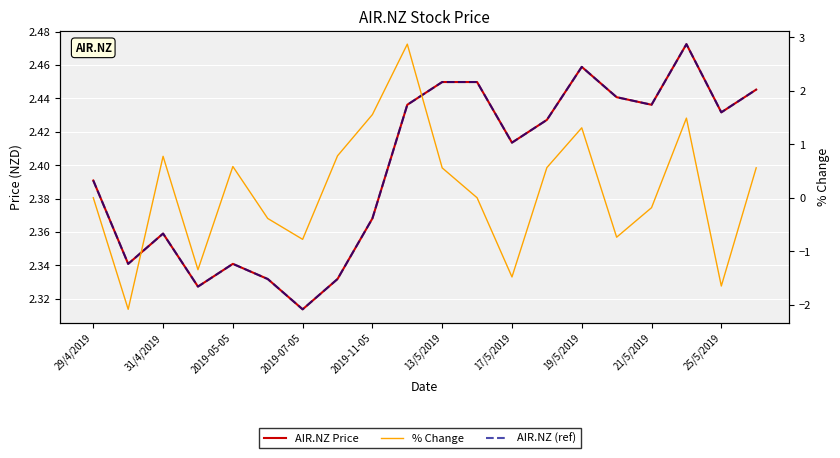

Is this an area chart (filled region under the line)?

No